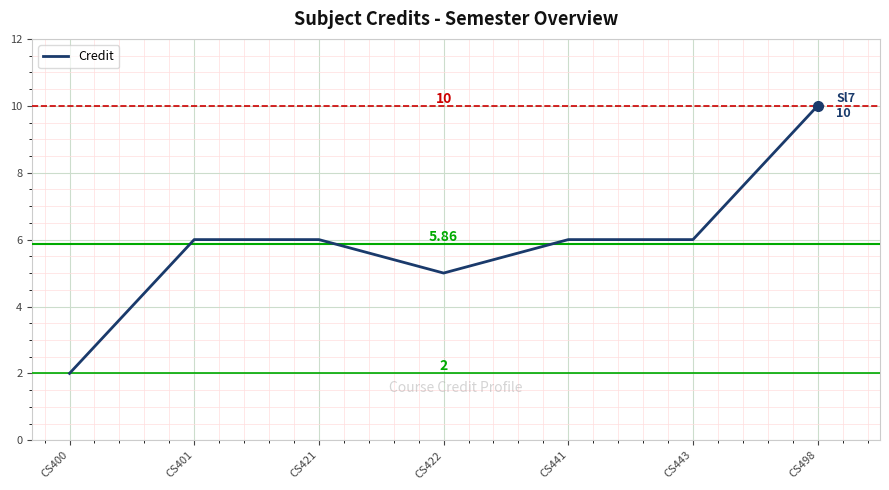

Reading left to right, what are all the values shown in this chart?

2	6	6	5	6	6	10